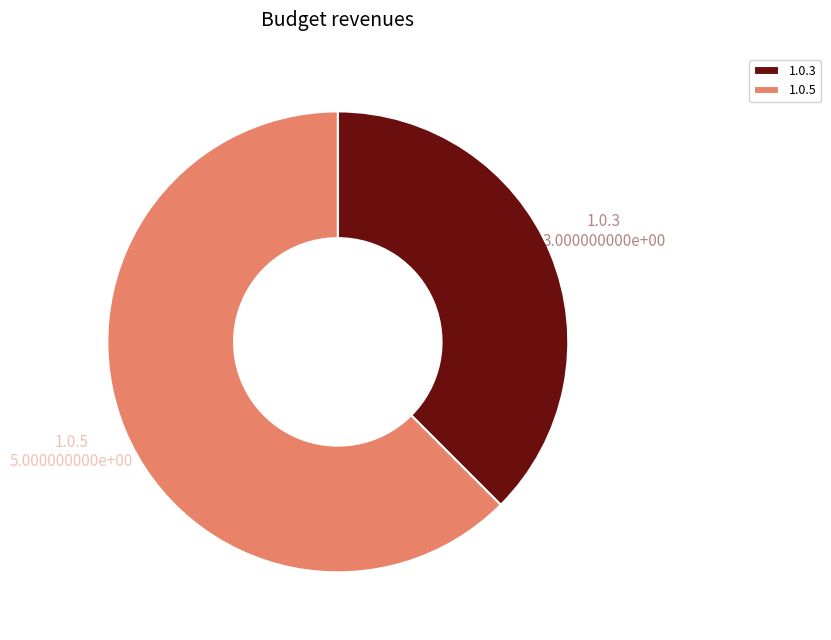

How many segments does this pie chart have?

2